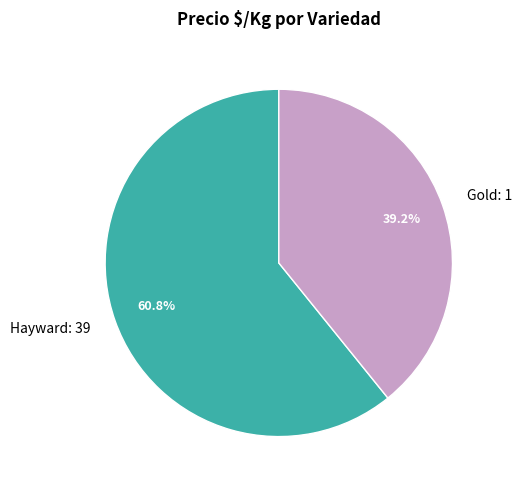

Between Hayward: 39 and Gold: 1, which is larger?

Hayward: 39